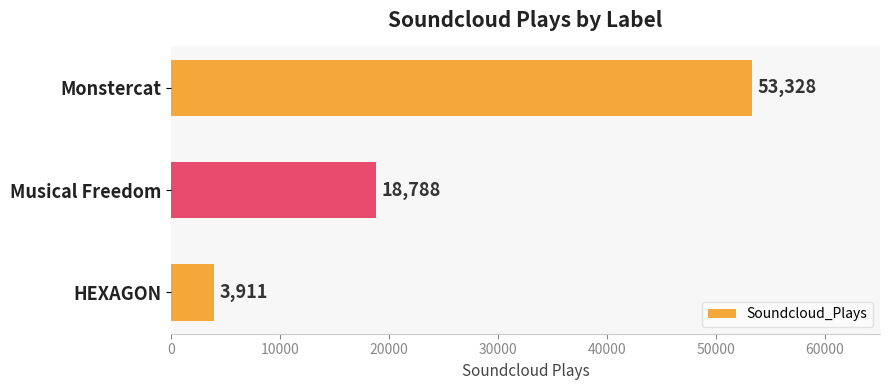

Reading top to bottom, extract all data points from this chart.

Monstercat=53328	Musical Freedom=18788	HEXAGON=3911